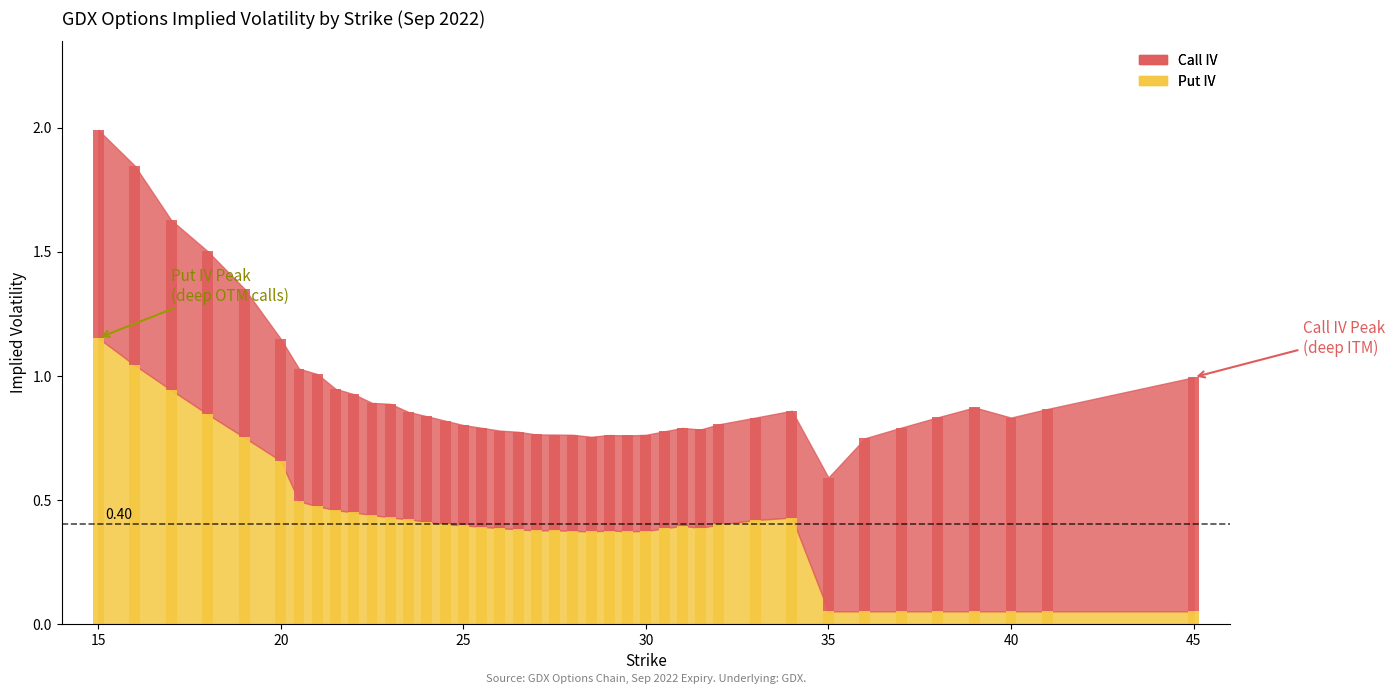

The Call IV series shows 0.2 at 35. True or false?

False